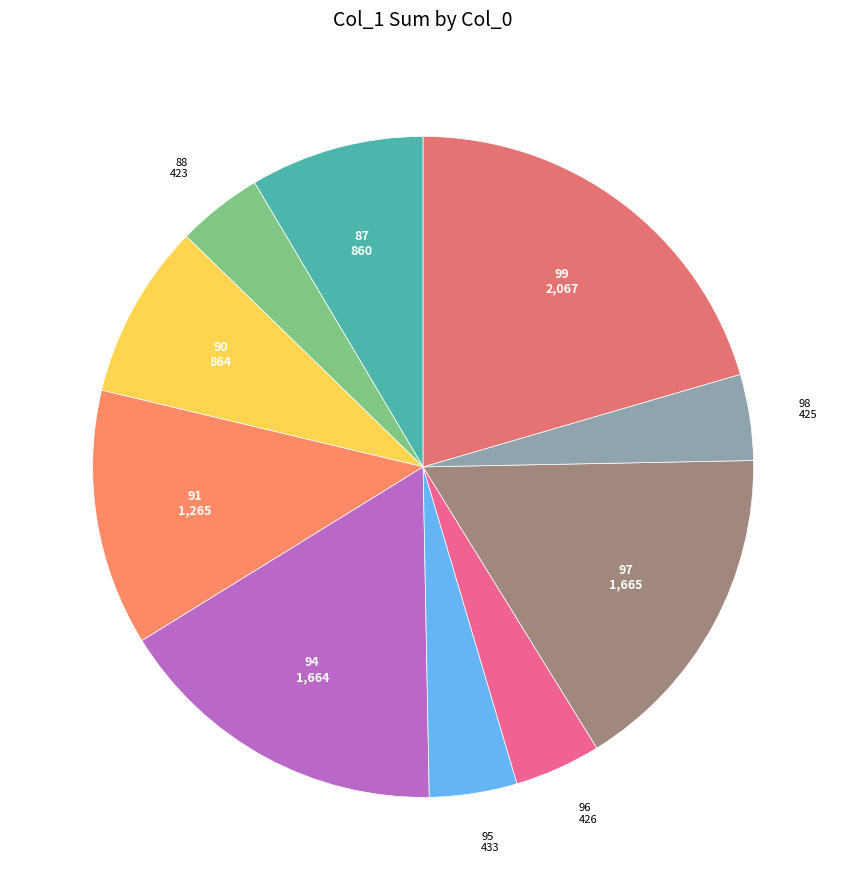

Which category has the biggest portion of the pie?

99